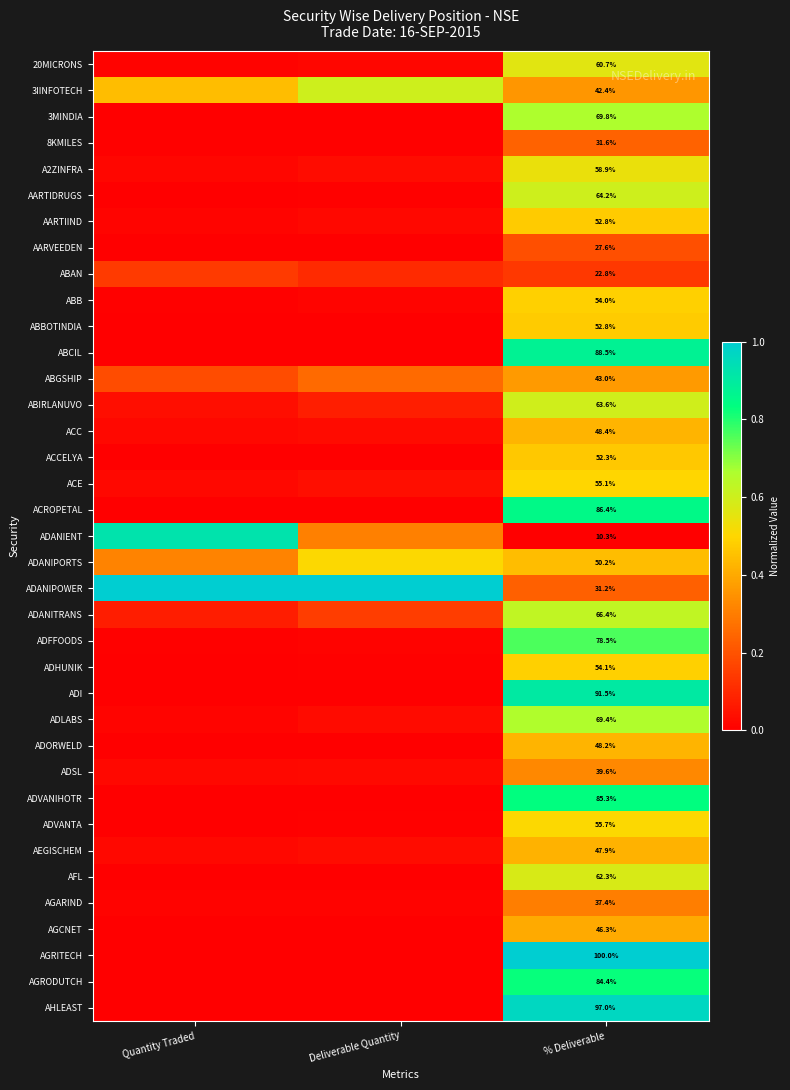

List the series in order of their peak value, highest first.

ADANIPOWER, AGRITECH, AHLEAST, ADANIENT, ADI, ABCIL, ACROPETAL, ADVANIHOTR, AGRODUTCH, ADFFOODS, 3MINDIA, ADLABS, ADANITRANS, AARTIDRUGS, 3IINFOTECH, ABIRLANUVO, AFL, 20MICRONS, A2ZINFRA, ADVANTA, ADANIPORTS, ACE, ADHUNIK, ABB, AARTIIND, ABBOTINDIA, ACCELYA, ACC, ADORWELD, AEGISCHEM, AGCNET, ABGSHIP, ADSL, AGARIND, 8KMILES, AARVEEDEN, ABAN